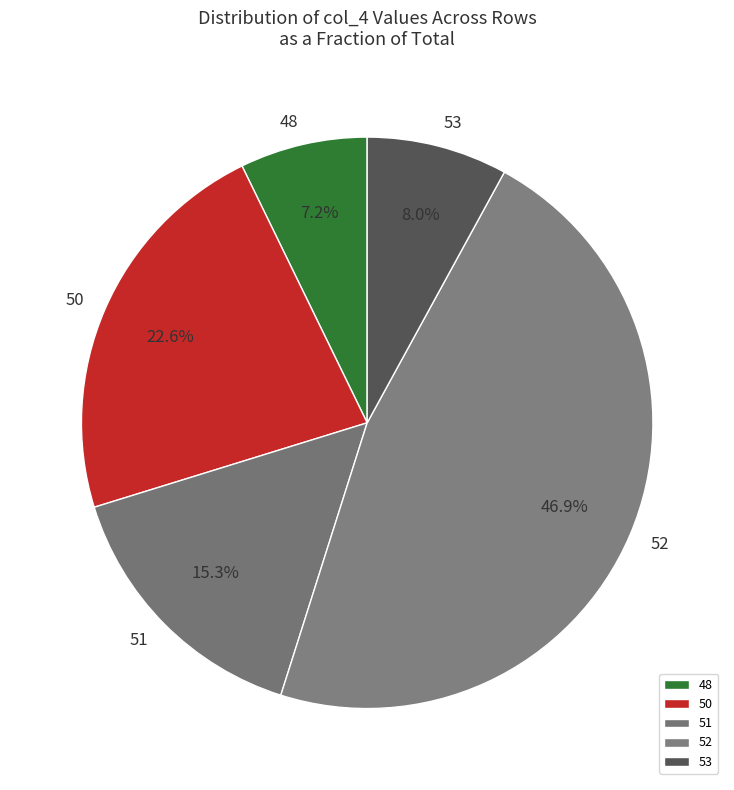

What is the ratio of the value at 48 to the value at 53?

0.9